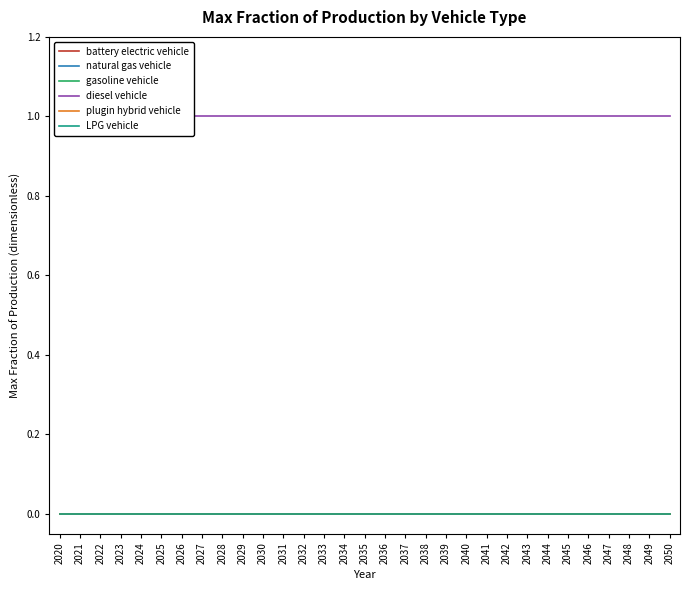

True or false: gasoline vehicle and plugin hybrid vehicle cross at least once.

False